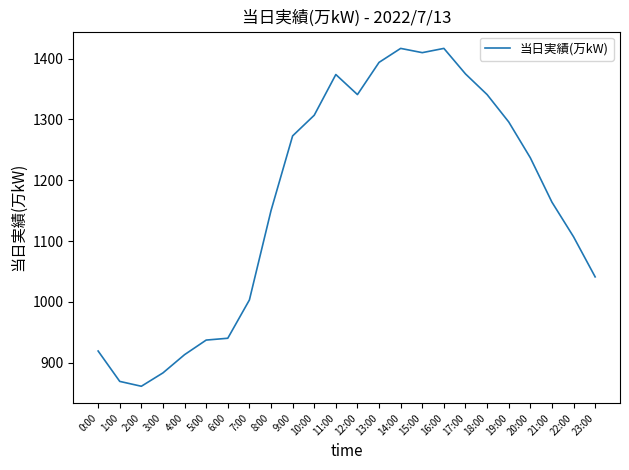

What is the minimum value shown in the chart?

861